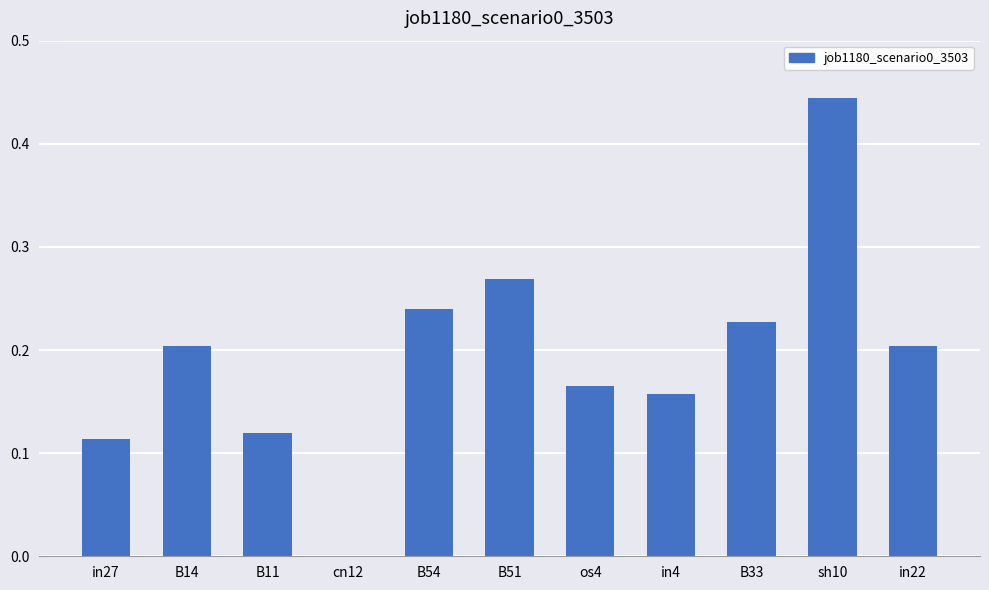

What is the sum of the values at sh10 and B33?

0.7